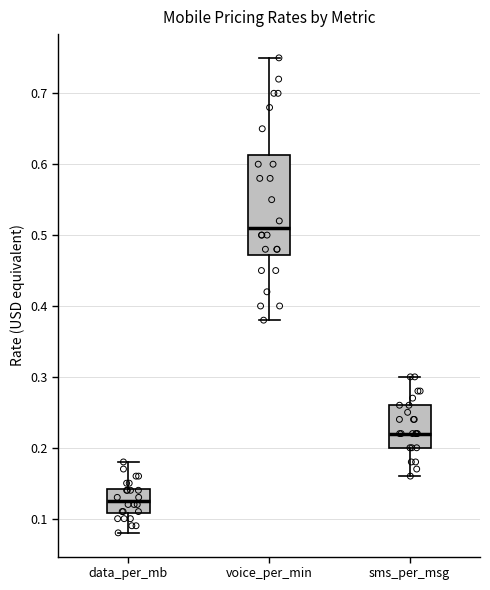

Which box's median line is the highest?

voice_per_min